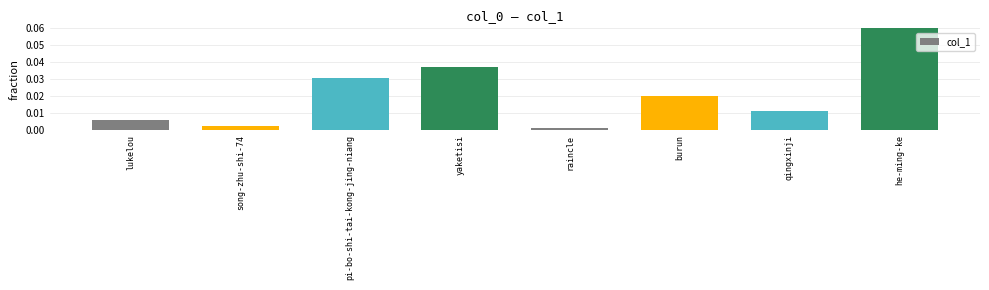

Is it true that the value at yaketisi is 0.1?

False